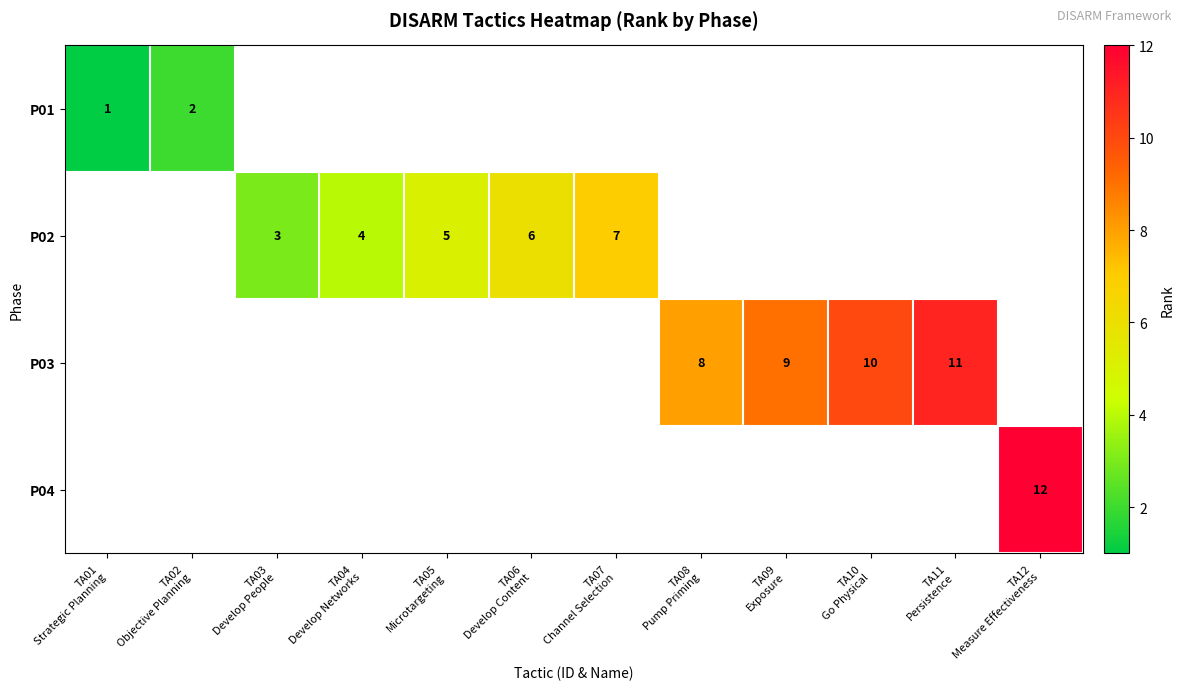

What is the minimum value shown in the chart?

1.0